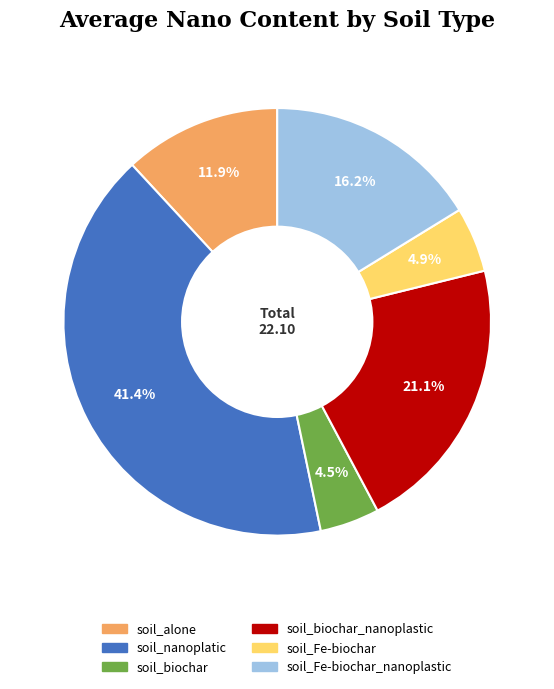

Does any single category account for the majority?

No